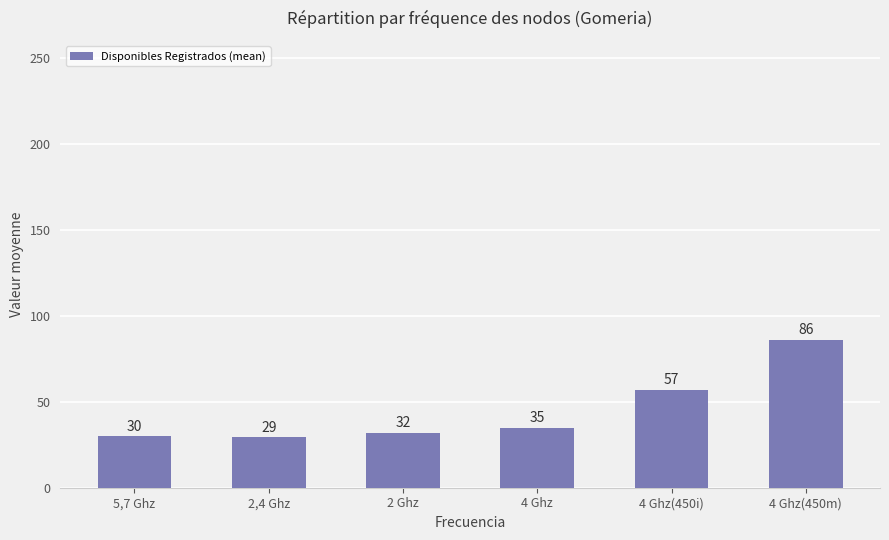

At which label is the value closest to 57?

4 Ghz(450i)